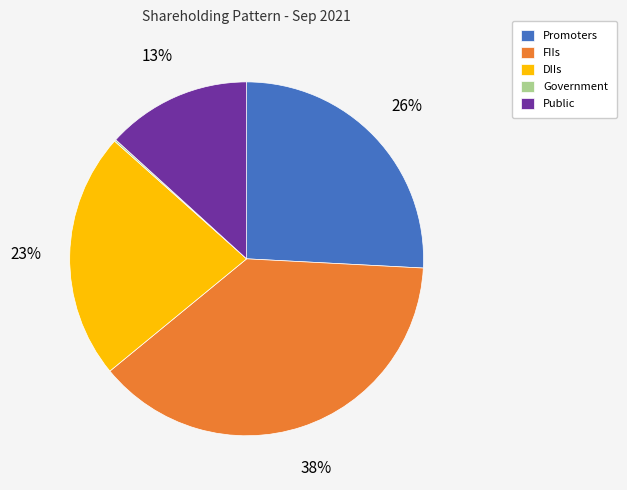

To the nearest percent, what is the average slice percentage?

20%